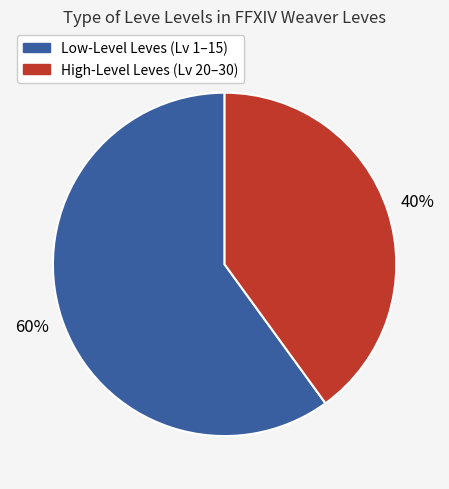

To the nearest percent, what is the average slice percentage?

50%